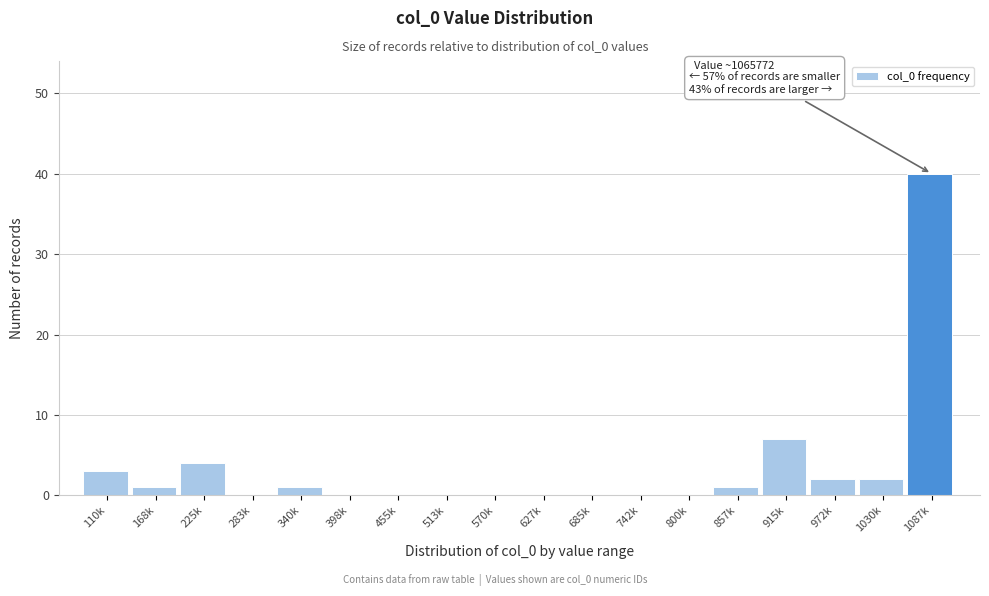

Reading right to left, list all the values displayed in this chart.

1087k=40	1030k=2	972k=2	915k=7	857k=1	800k=0	742k=0	685k=0	627k=0	570k=0	513k=0	455k=0	398k=0	340k=1	283k=0	225k=4	168k=1	110k=3